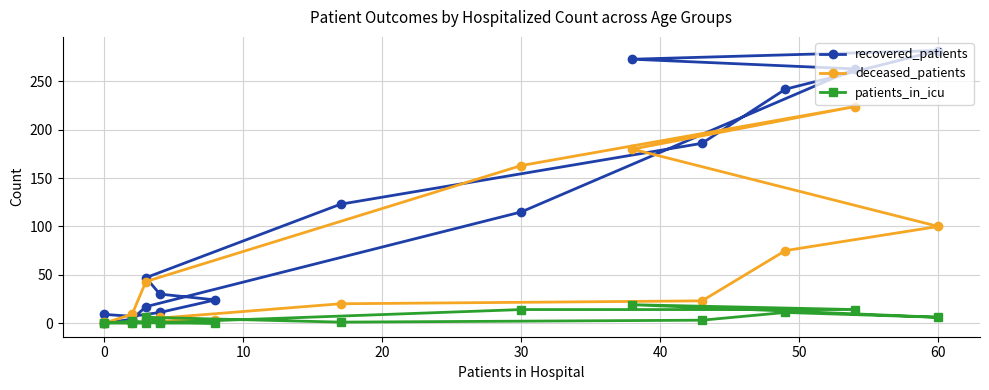

What is the difference between the maximum and minimum values in the patients_in_icu series?

19